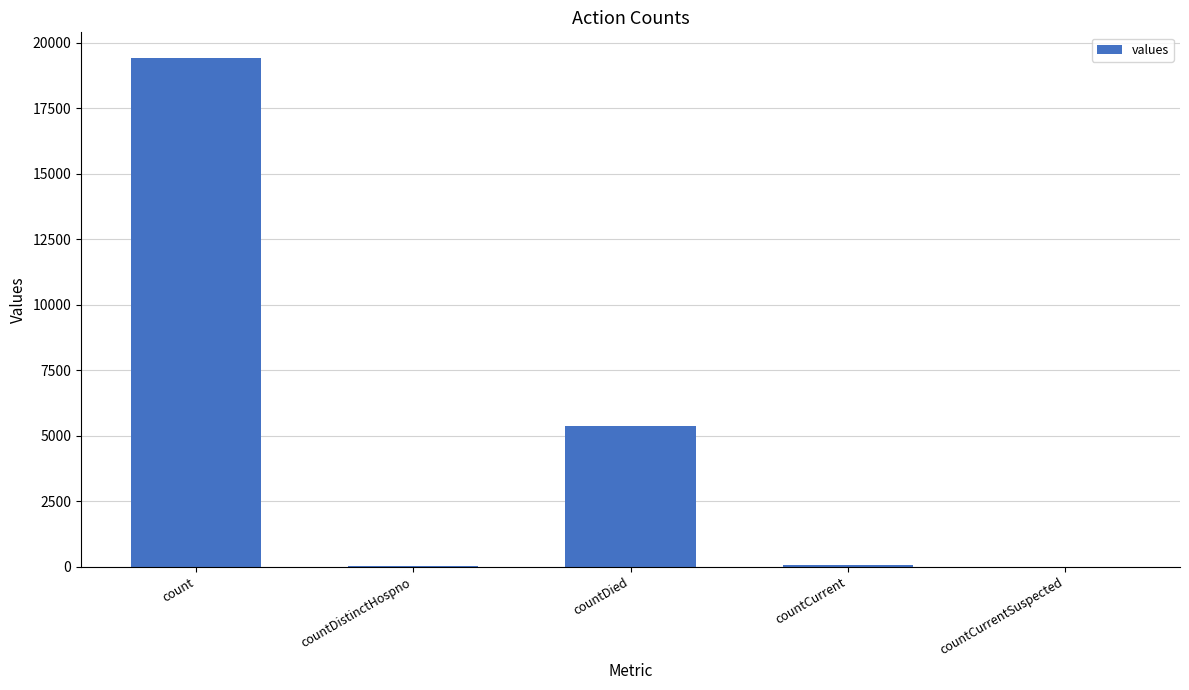

What is the sum of all values?

24875